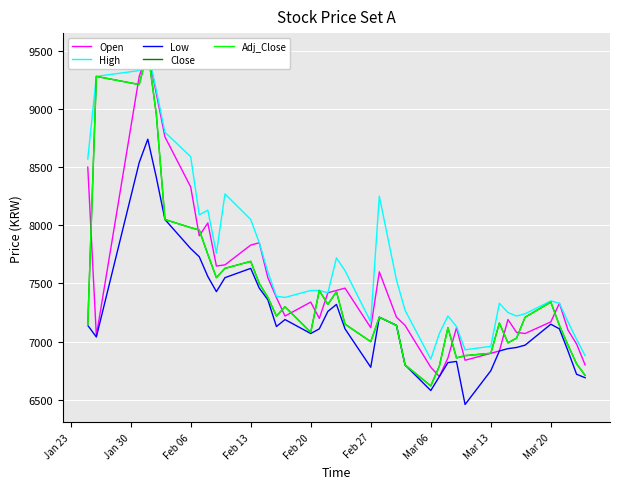

The value of Low at Mar 20 is 10218. True or false?

False